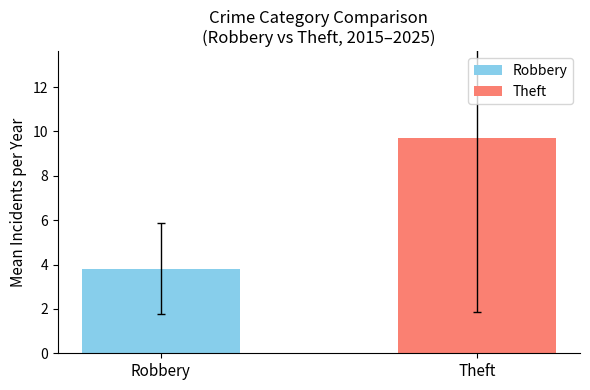

List the series in order of their overall mean, lowest first.

Robbery, Theft